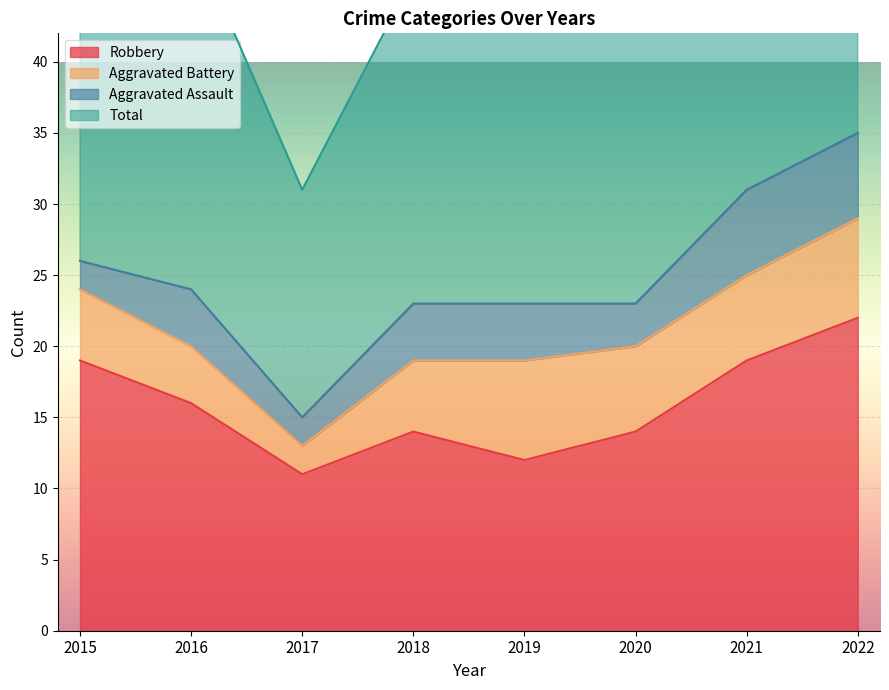

Is it true that Total equals 62 at 2021?

True